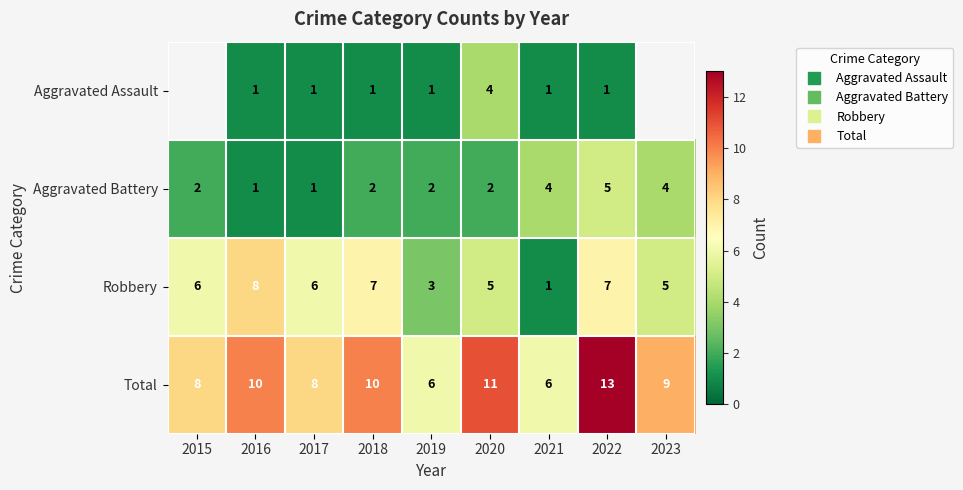

Between 2016 and 2023, which series saw the biggest shift?

Aggravated Battery